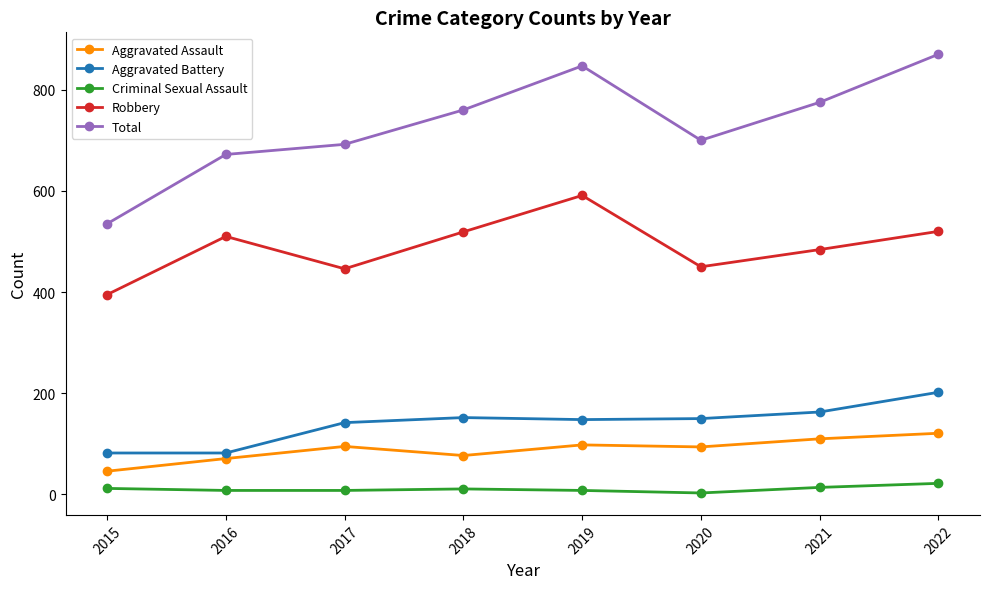

In Aggravated Assault, how many points are higher than both neighbors (excluding endpoints)?

2